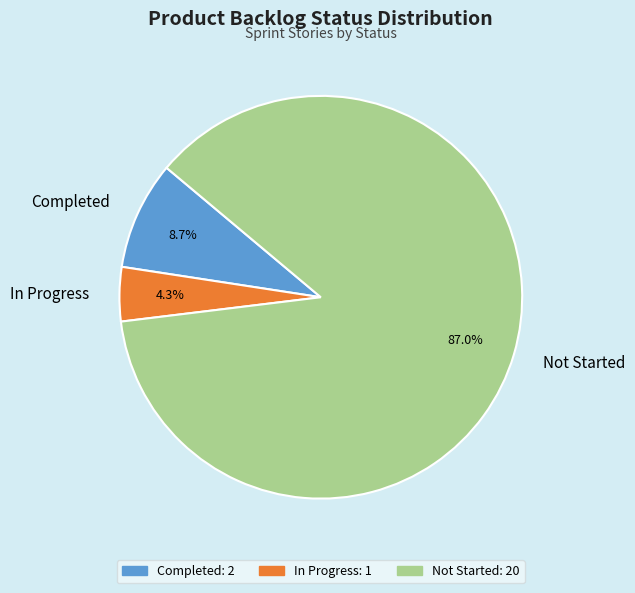

Does Completed account for over 50% of the chart?

No